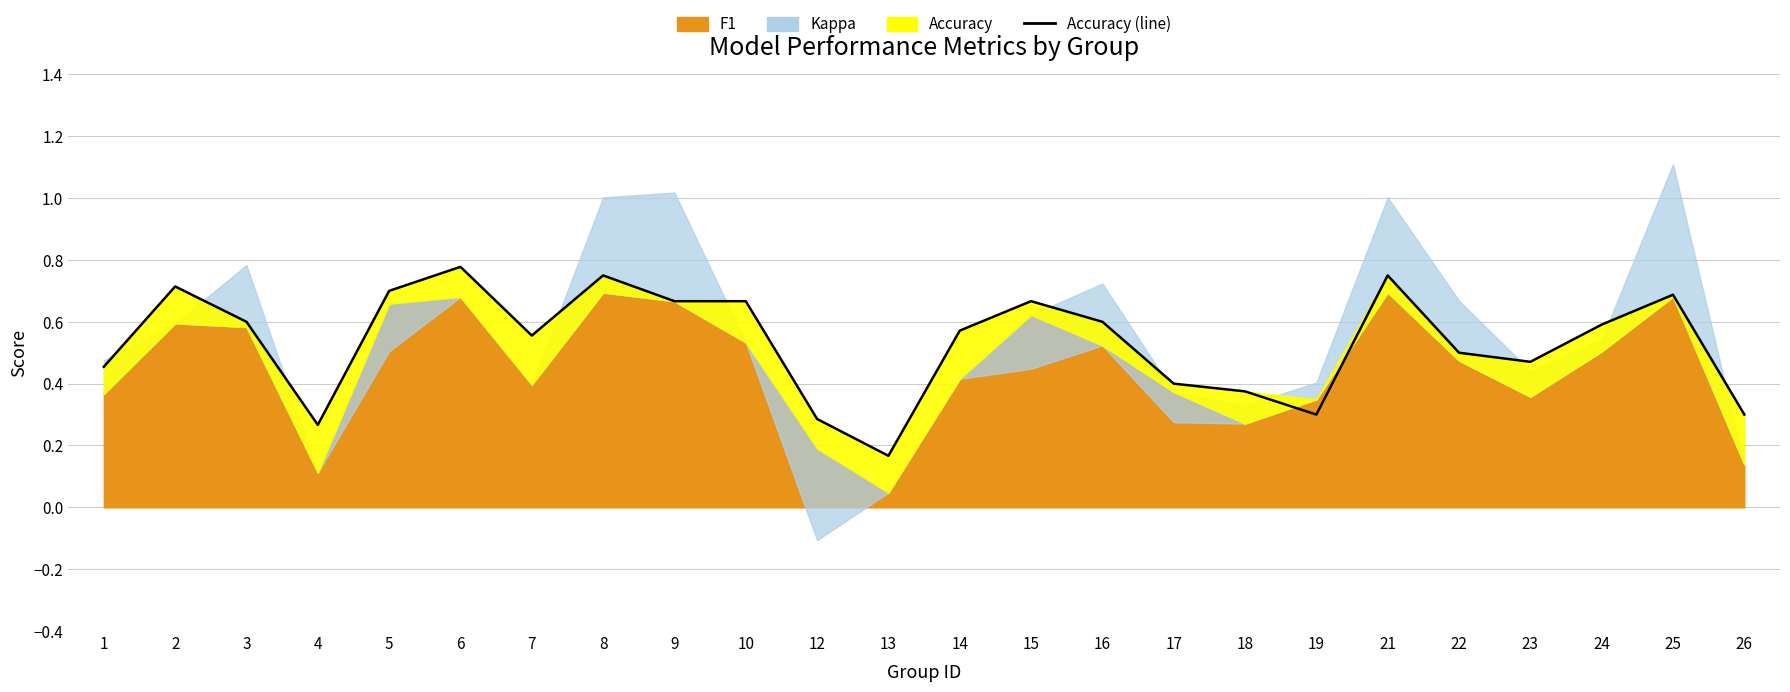

List the labels in order of value, smallest first.

13, 4, 12, 19, 26, 18, 17, 1, 23, 22, 7, 14, 24, 3, 16, 9, 10, 15, 25, 5, 2, 8, 21, 6